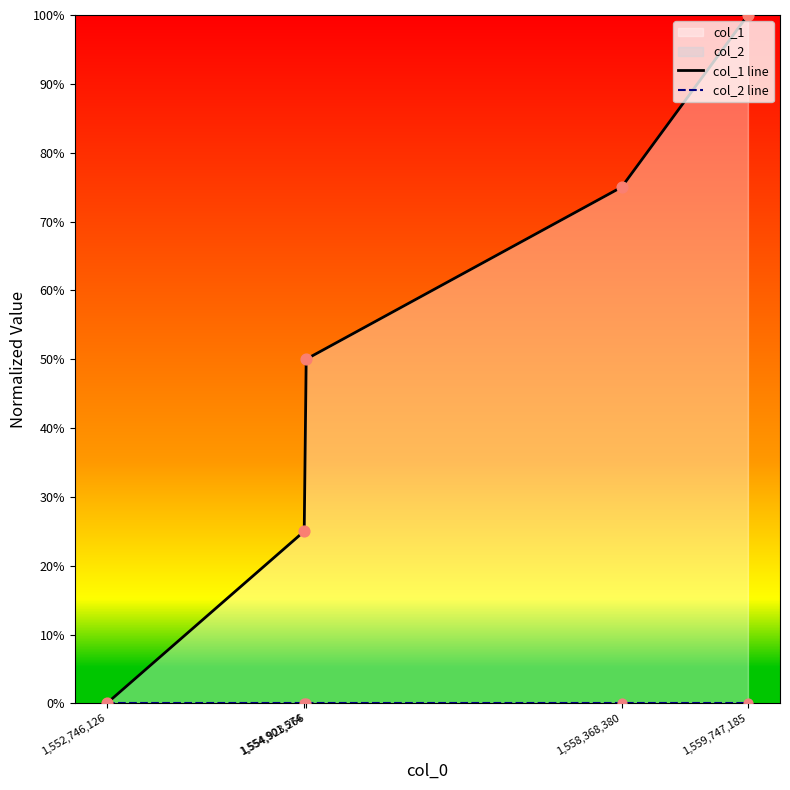

Which series has the largest Y range (max minus min)?

col_1 line